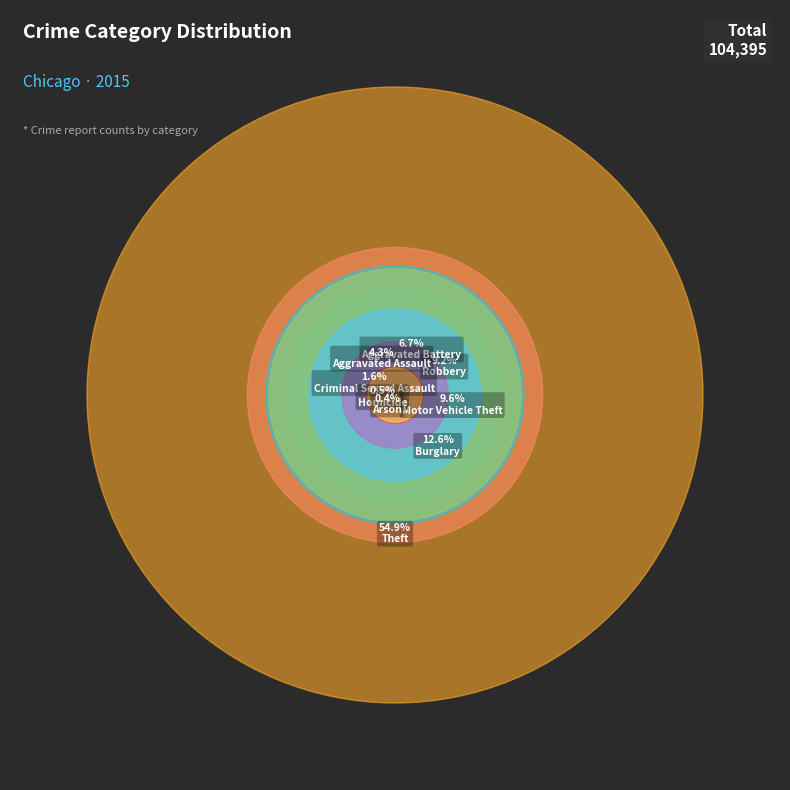

How many segments does this pie chart have?

9